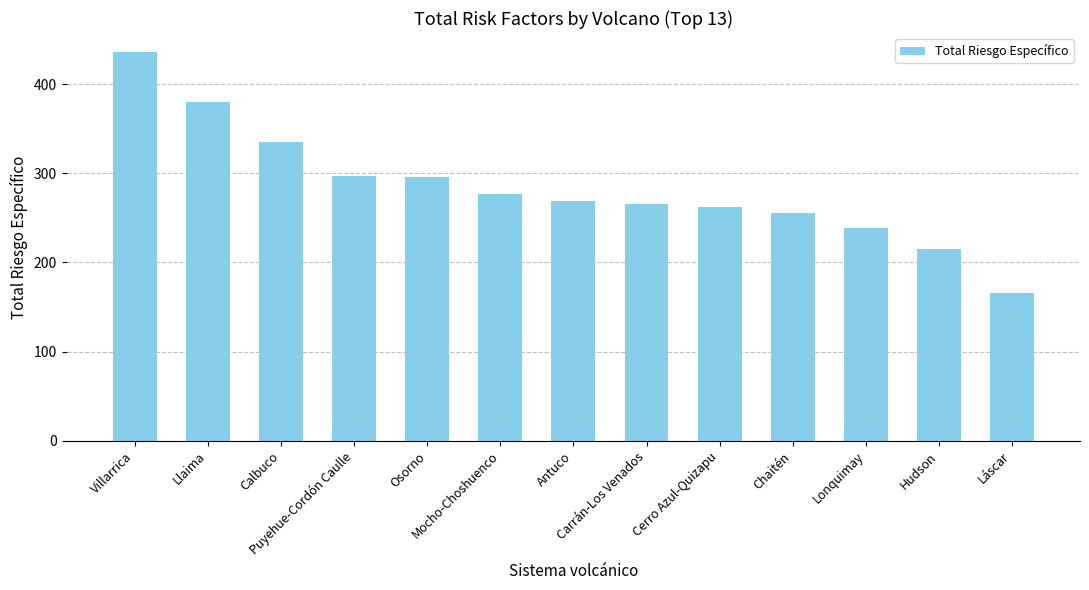

What is the average value?

284.0